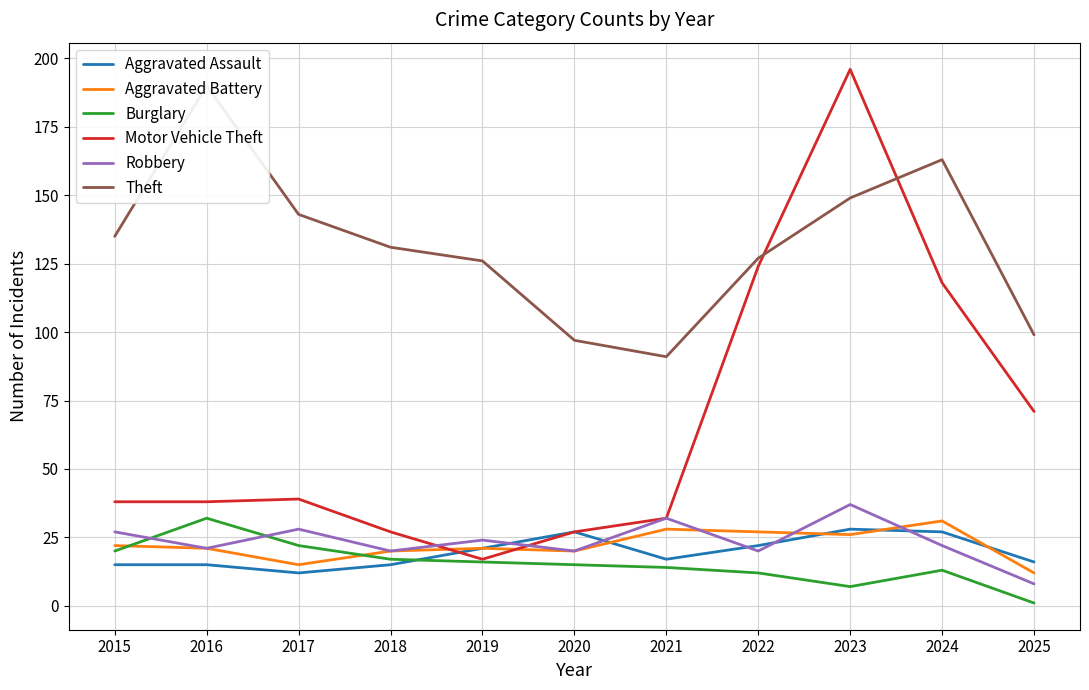

Reading left to right, transcribe all the data shown in this chart.

Aggravated Assault: 15	15	12	15	21	27	17	22	28	27	16
Aggravated Battery: 22	21	15	20	21	20	28	27	26	31	12
Burglary: 20	32	22	17	16	15	14	12	7	13	1
Motor Vehicle Theft: 38	38	39	27	17	27	32	124	196	118	71
Robbery: 27	21	28	20	24	20	32	20	37	22	8
Theft: 135	190	143	131	126	97	91	127	149	163	99